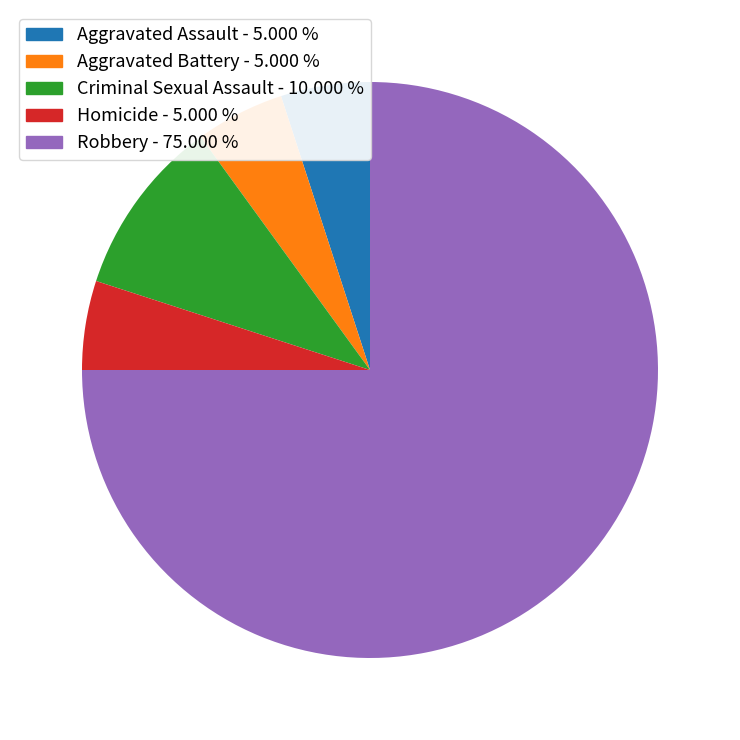

Count the number of slices in the pie.

5